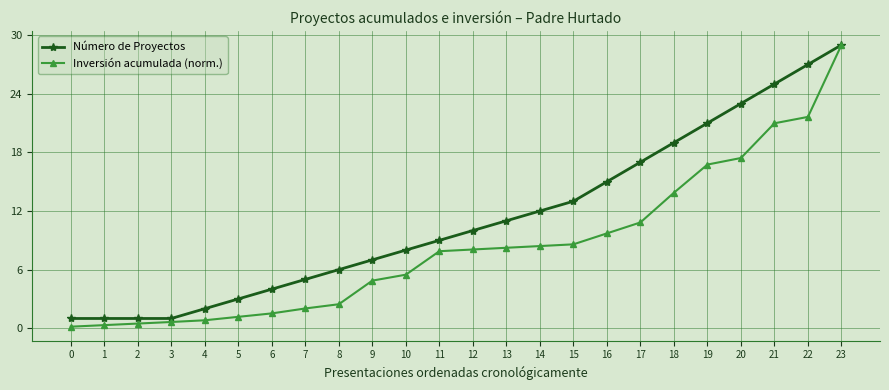

How many data points does each series have?

24